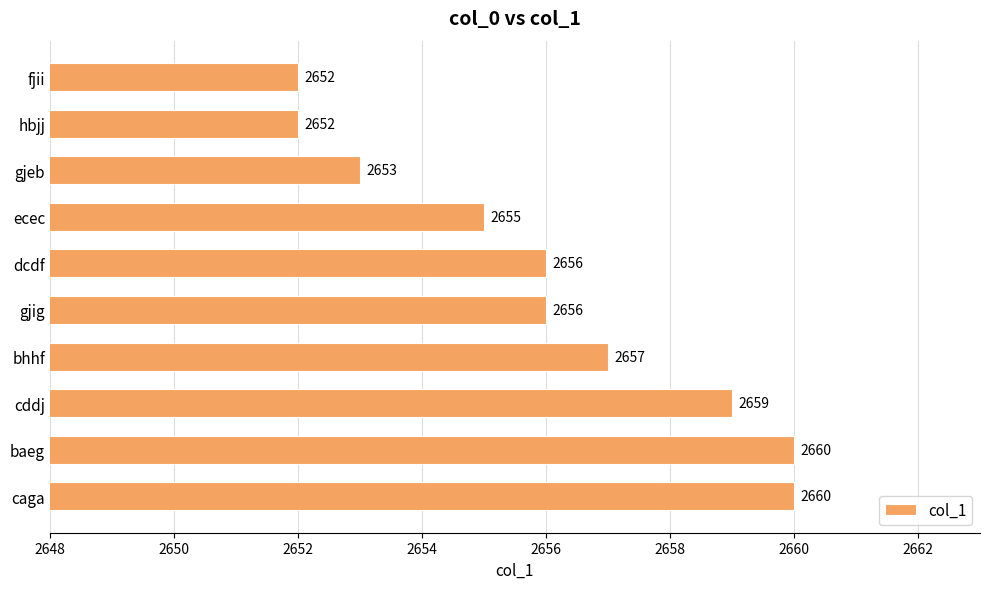

What is the label of the 4th bar from the top?

ecec